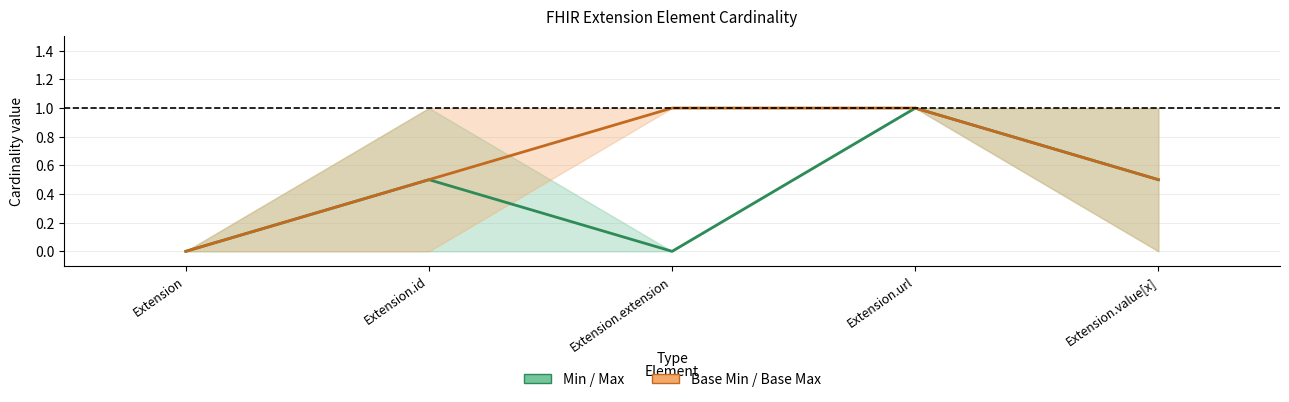

Read the Min / Max (mid) value at Extension.value[x].

0.5